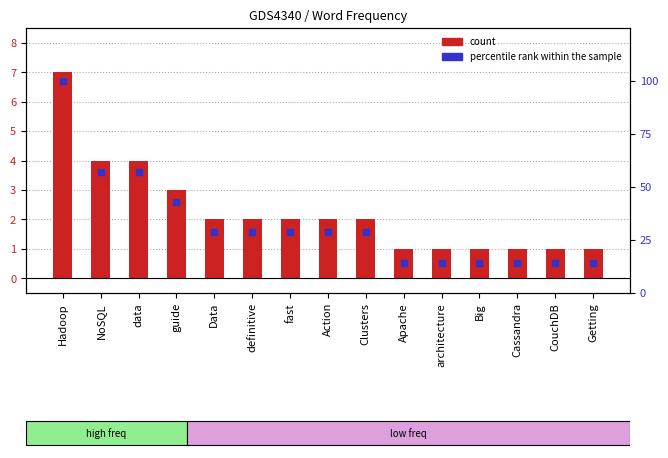

At which category is the sum across all series the highest?

Hadoop